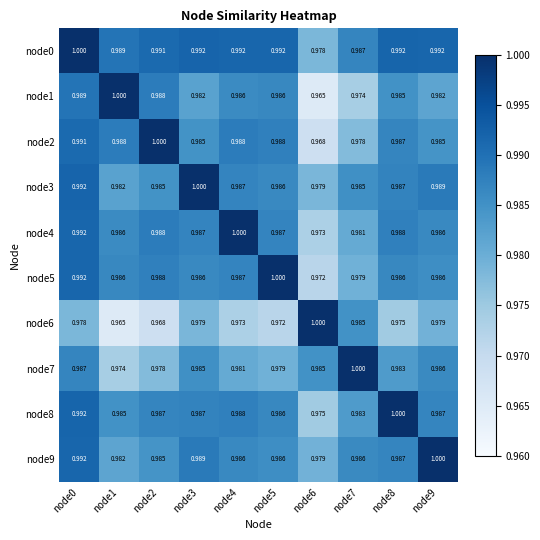

Is the value of node2 at node2 greater than the value of node3 at node8?

Yes